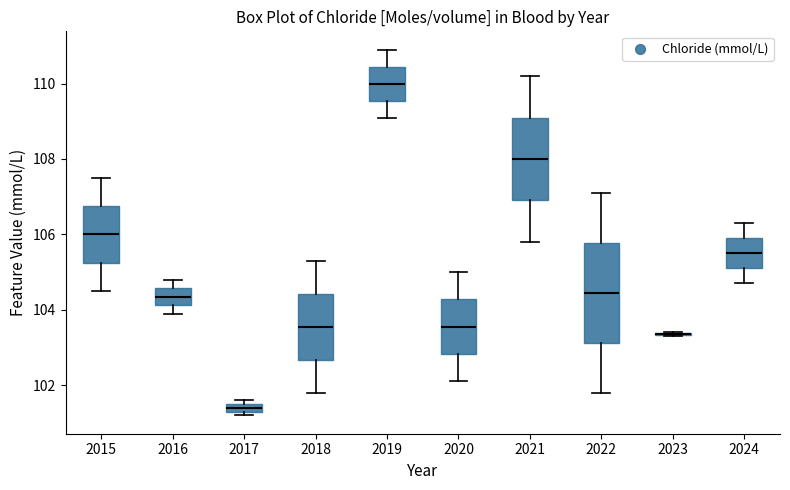

Where does the upper whisker of the box at x = 2022 end on the y-axis? The values are not printed on the chart, so give them approximately, as read against the axis.

107.2